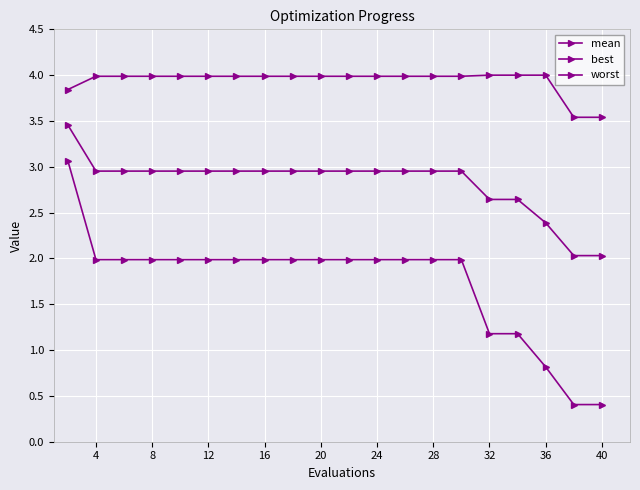

Count the number of data series in this chart.

3